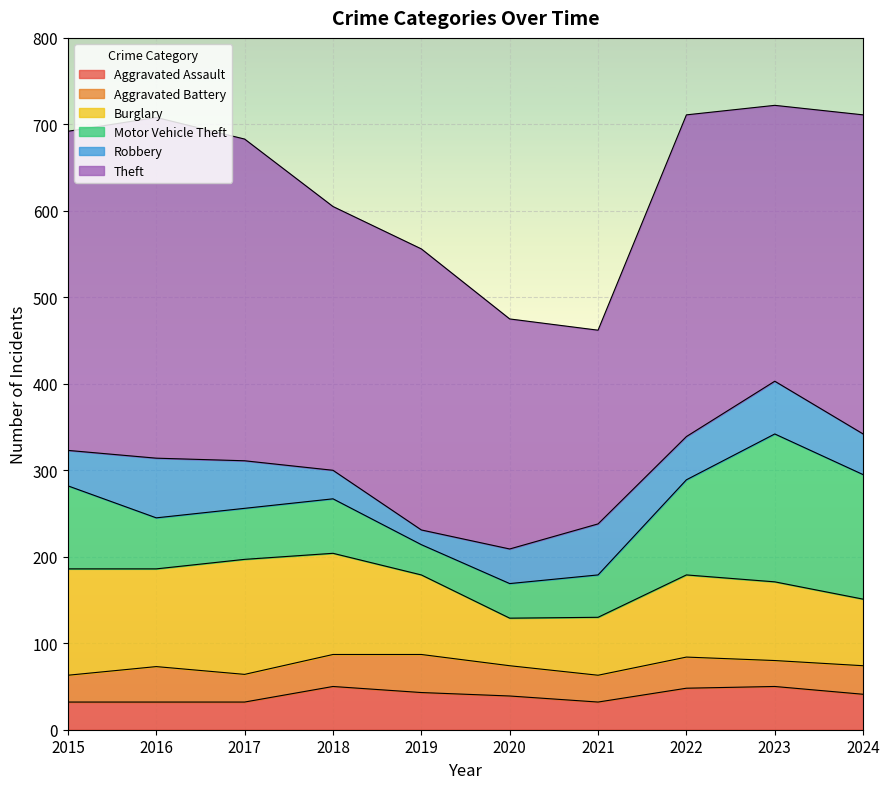

Which series changed the most between 2016 and 2021?

Theft